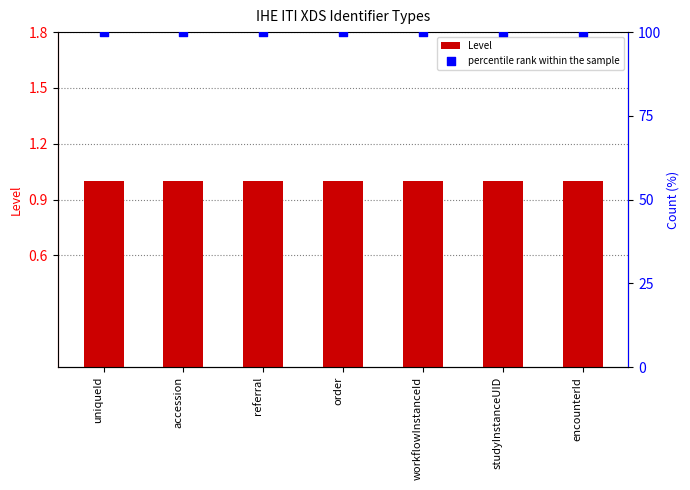

What are all the series names shown in the legend?

Level, percentile rank within the sample